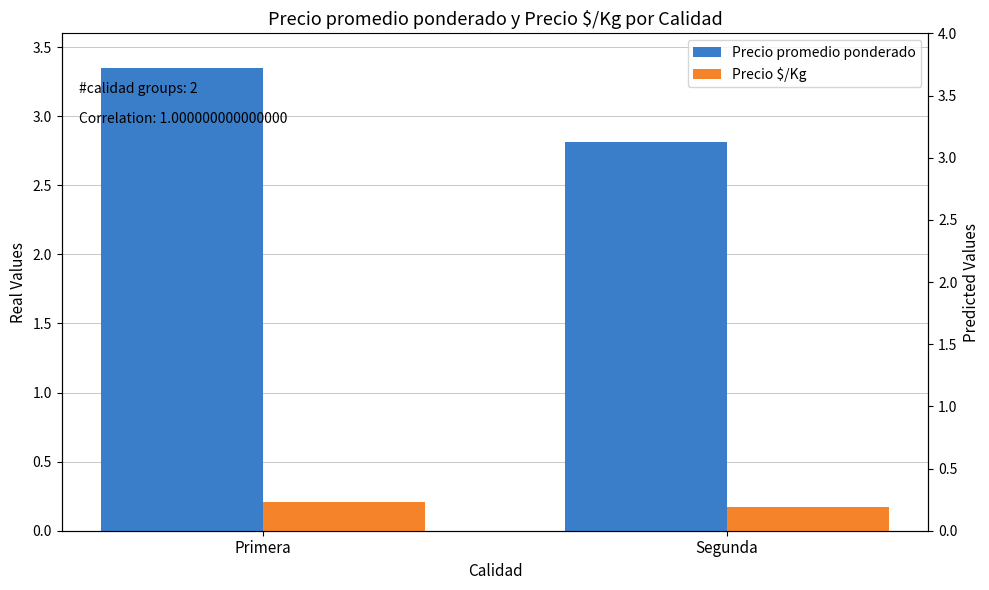

Which series changed the most between Primera and Segunda?

Precio promedio ponderado